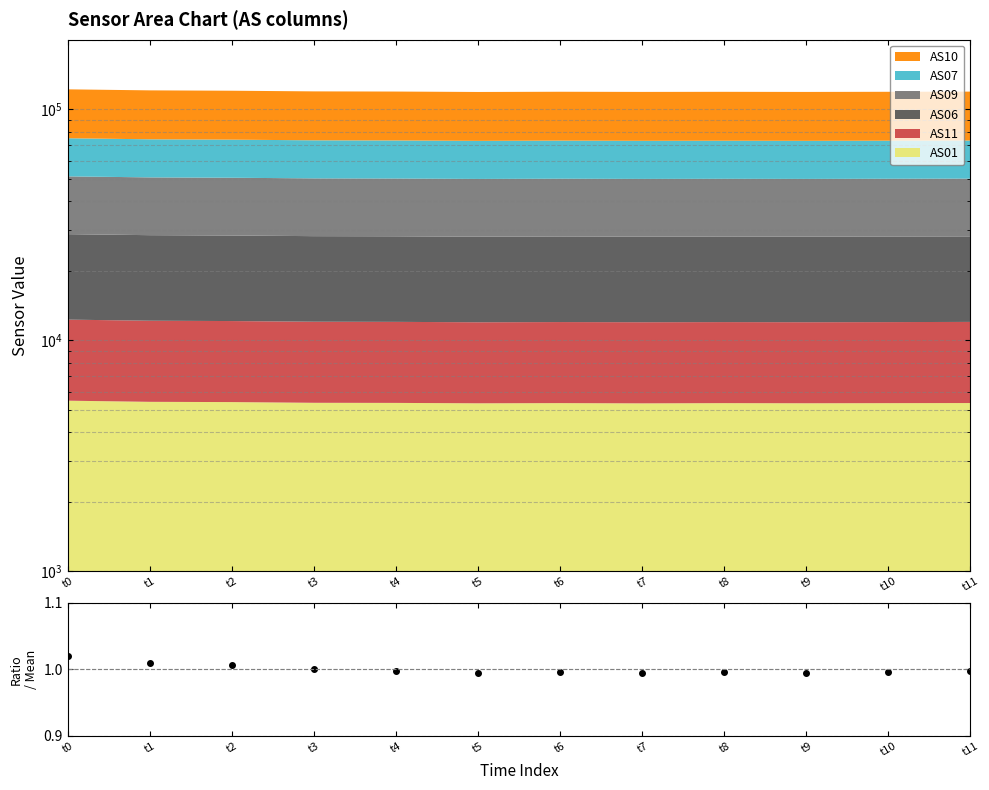

Rank the categories by value from highest to lowest.

t0, t1, t2, t3, t4, t11, t6, t10, t8, t7, t9, t5